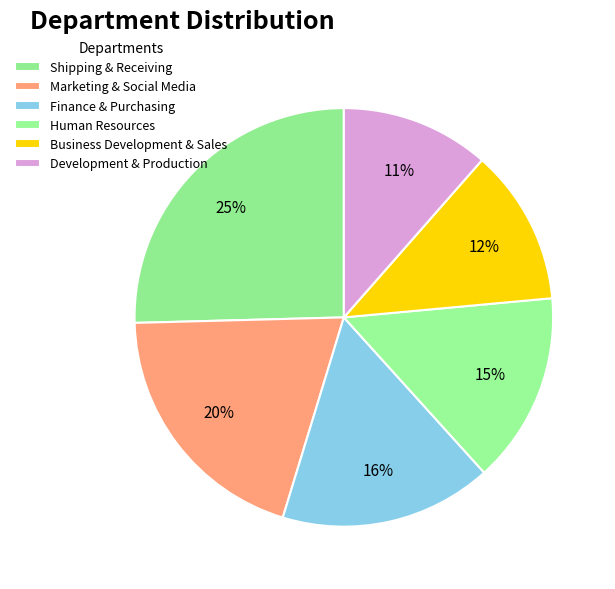

Is there any slice that represents more than half of the pie?

No